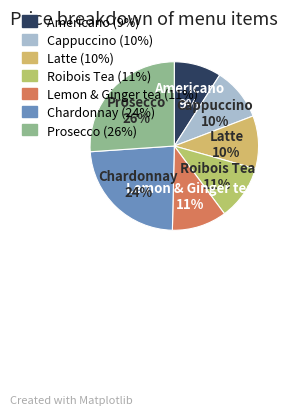

Between Roibois Tea and Prosecco, which is larger?

Prosecco